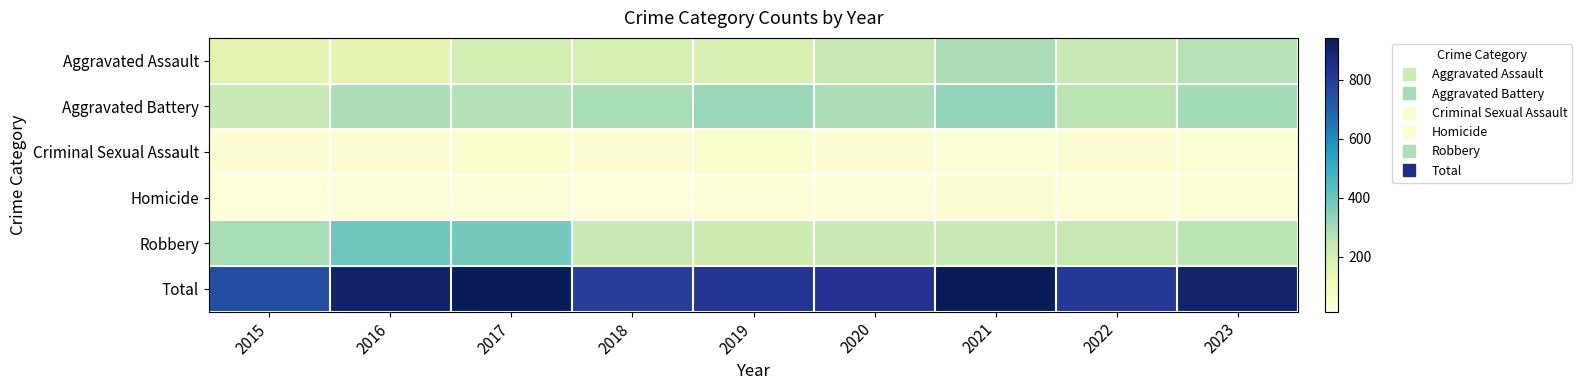

What is the total value across all series at 2022?

1618